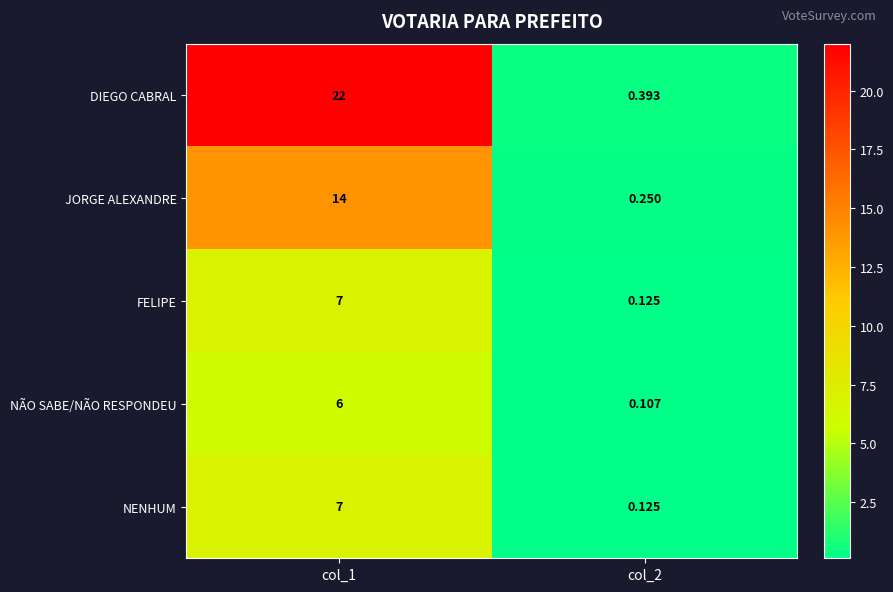

Which series has the largest total across all categories?

DIEGO CABRAL